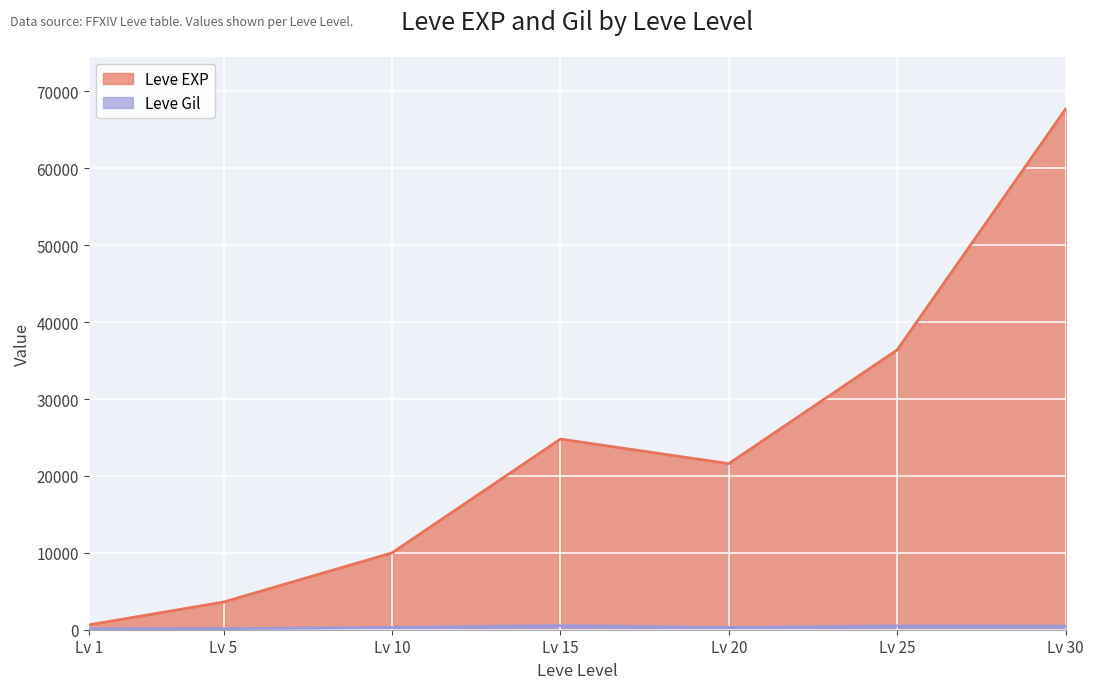

Is it true that Leve EXP equals 11228 at 25?

False